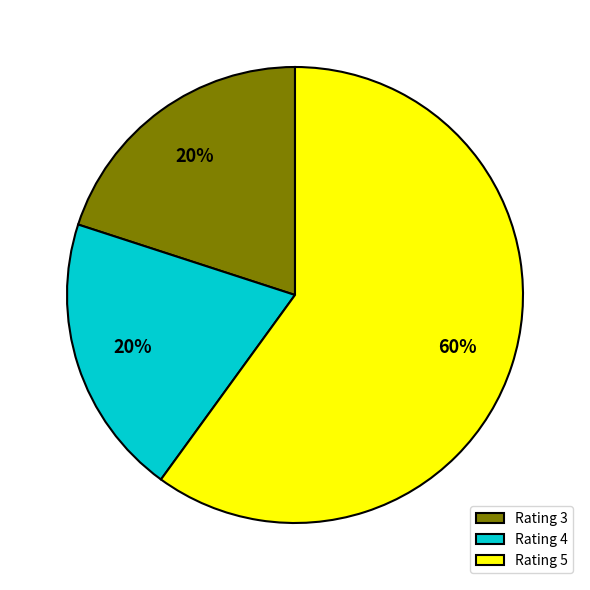

Does Rating 5 account for over 50% of the chart?

Yes